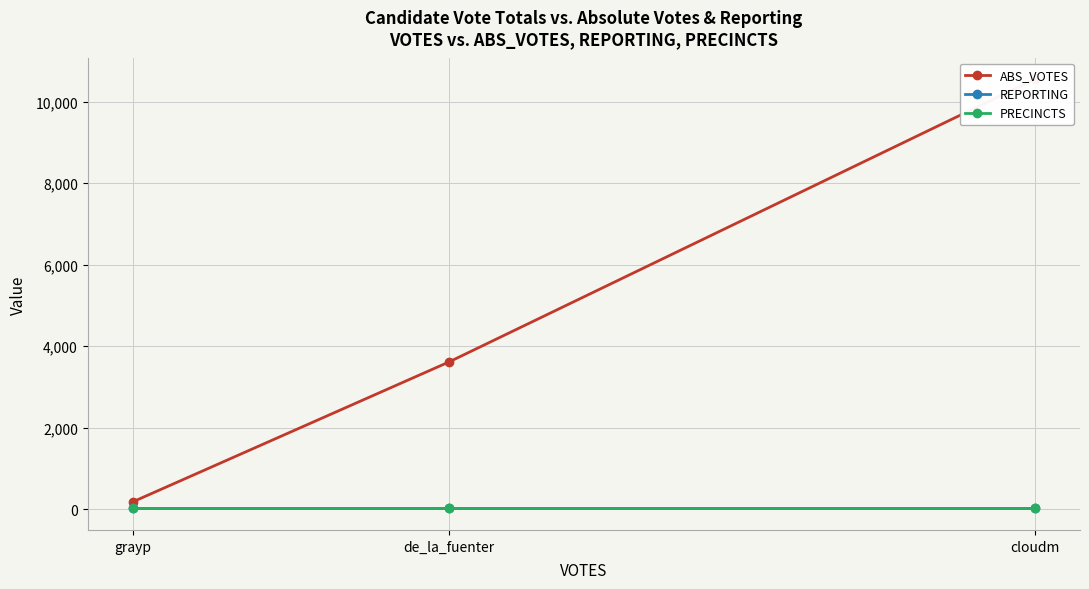

What is the lowest value of the ABS_VOTES series?

176